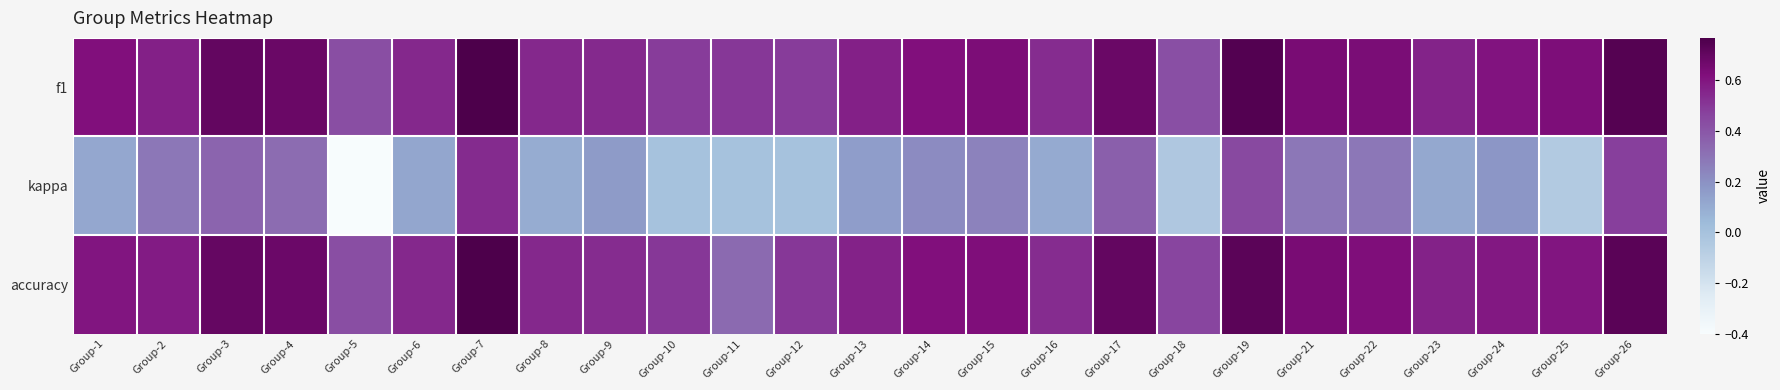

What is the total value across all series at Group-7?

2.1